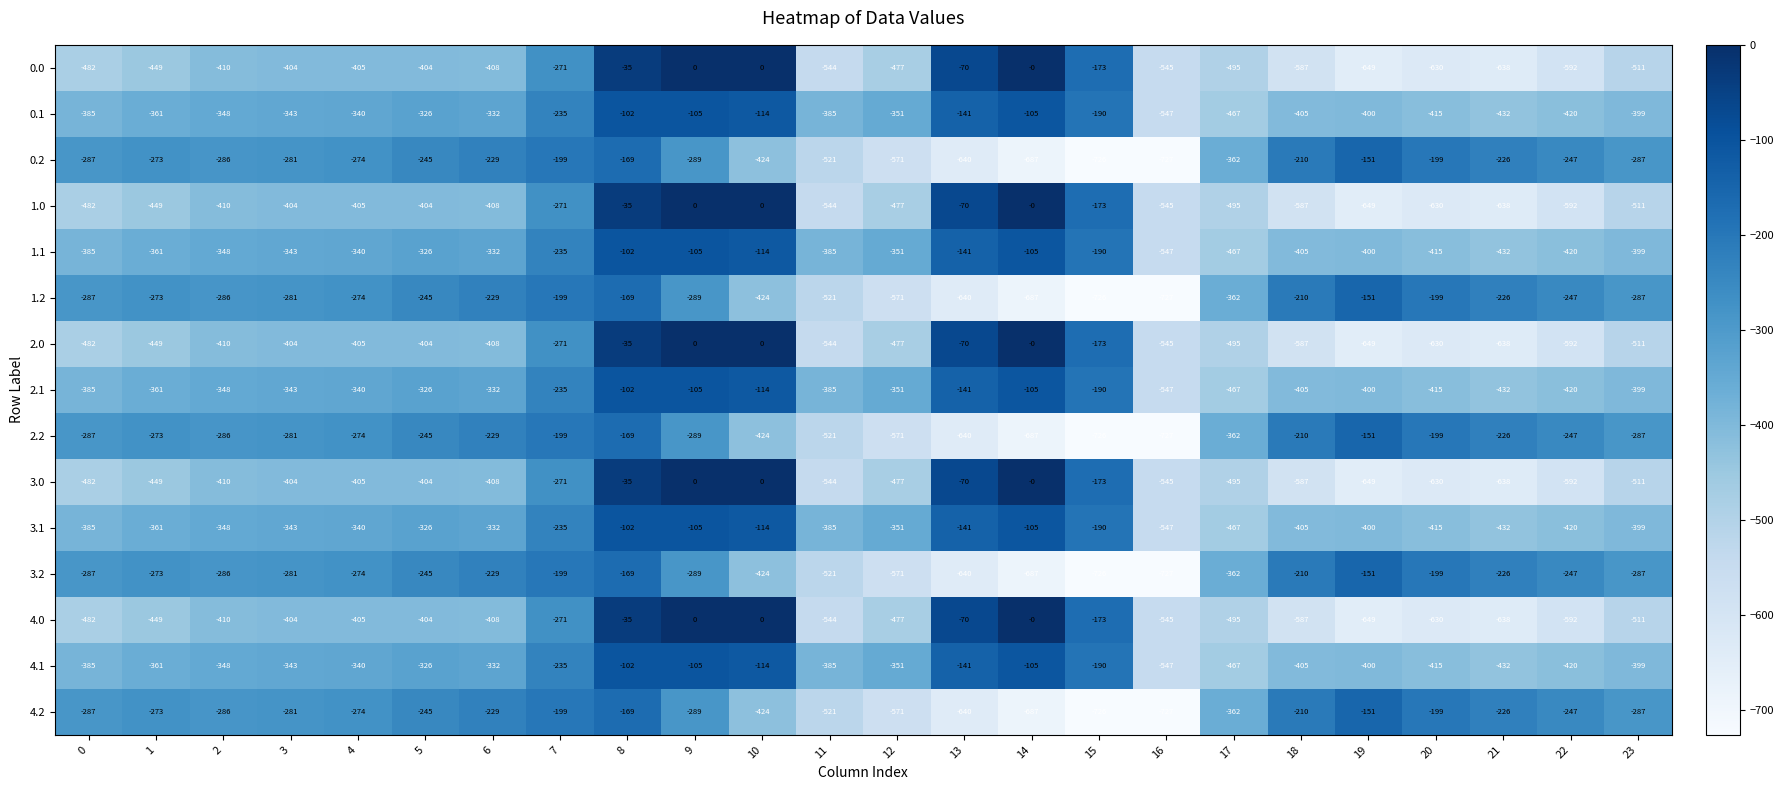

What is the average value of the 4.2 series?

-355